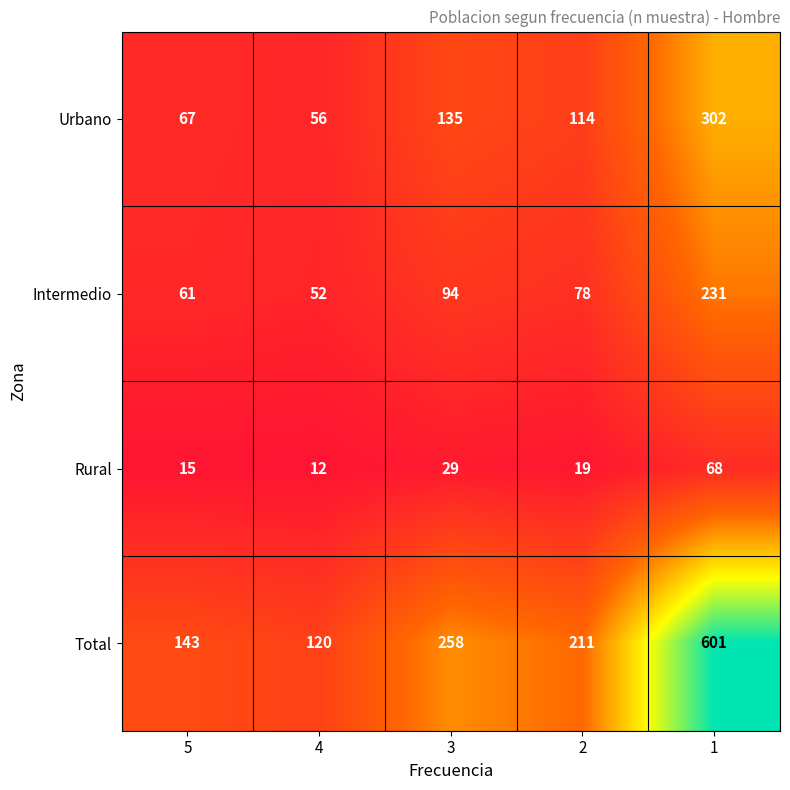

At which category is the sum across all series the highest?

1